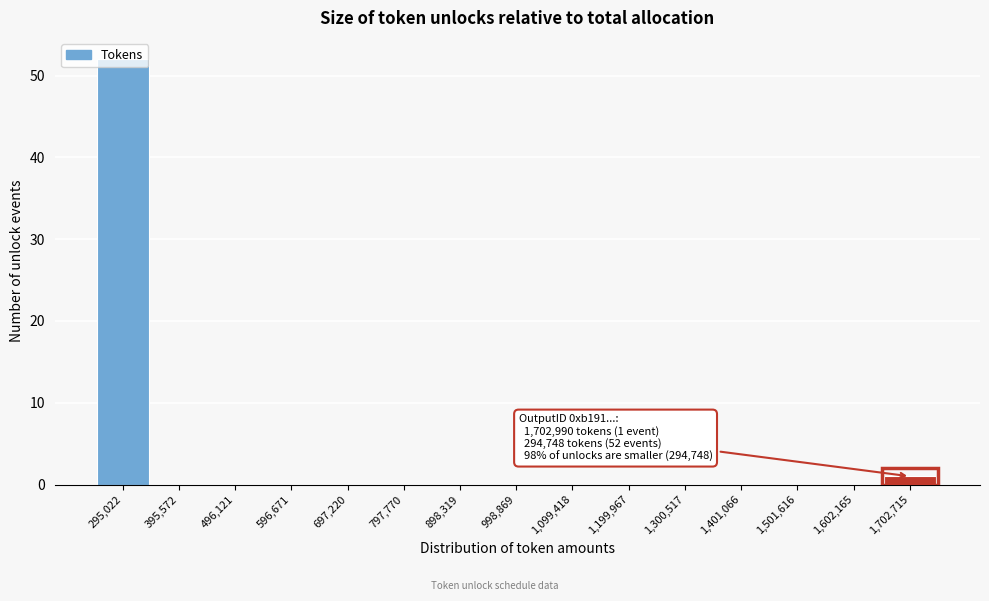

Over which range of the x-axis is the bar tallest?

240000 to 340000